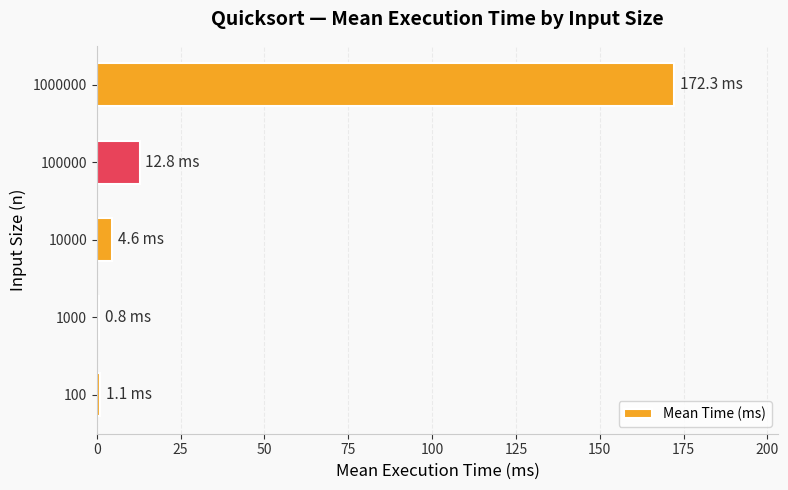

Which category has the highest value across all series?

1000000